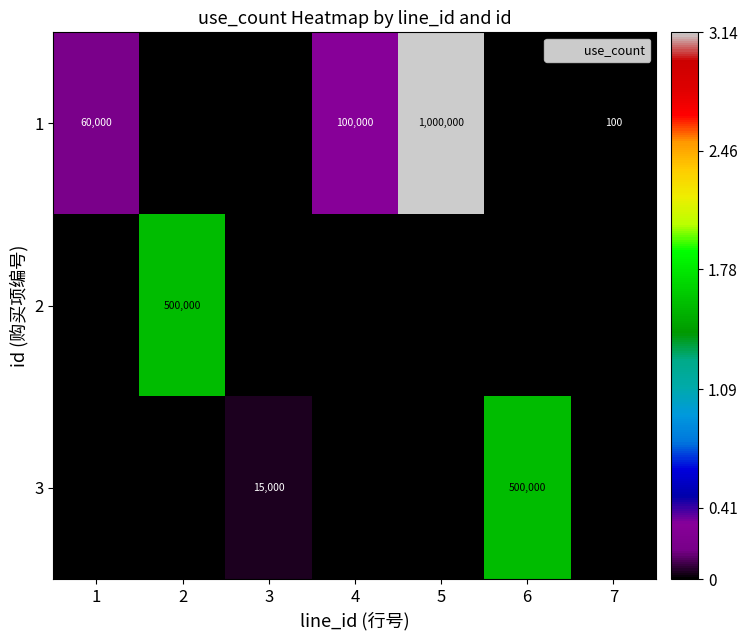

At 4, list the series in order from smallest to largest.

2, 3, 1